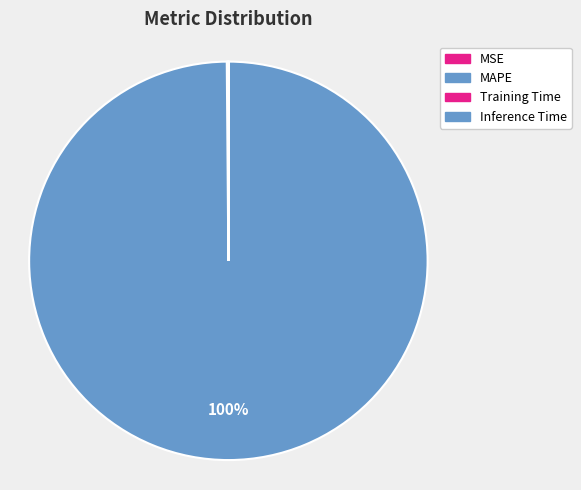

Count the number of slices in the pie.

4